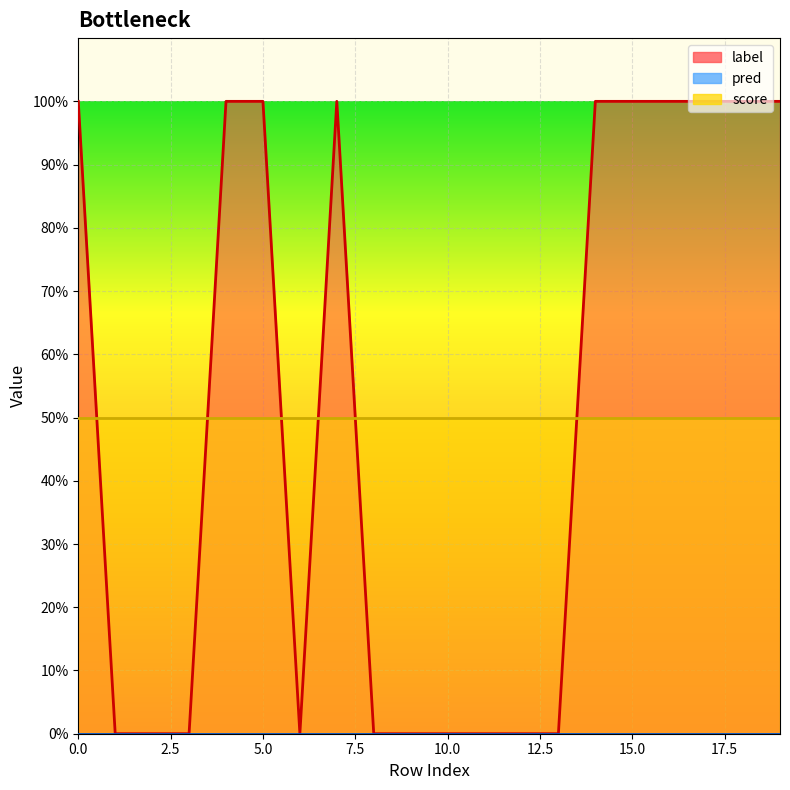

Rank the series at 7 from lowest to highest value.

pred, score, label